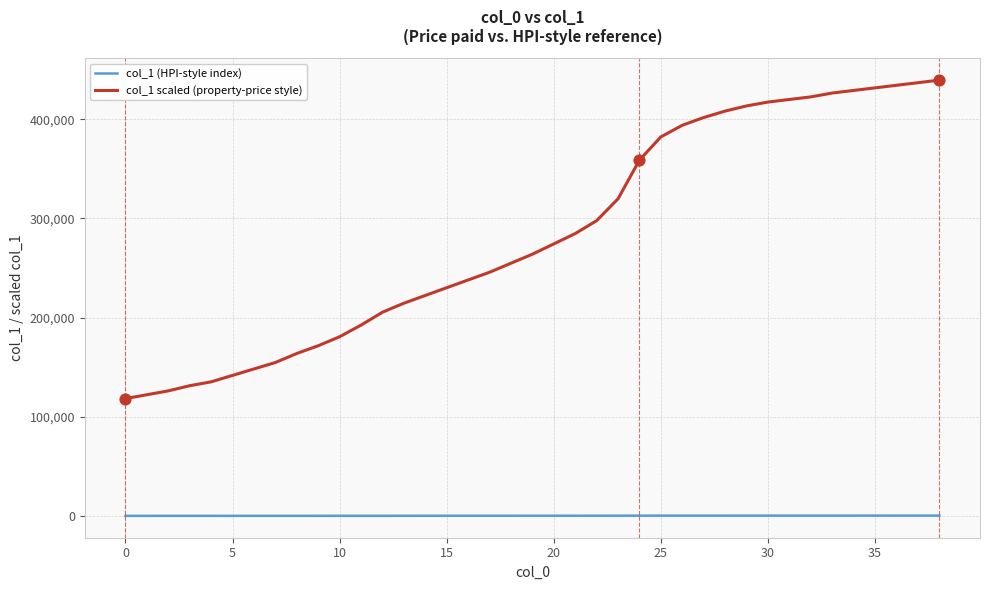

List the series in order of their overall mean, lowest first.

col_1 (HPI-style index), col_1 scaled (property-price style)